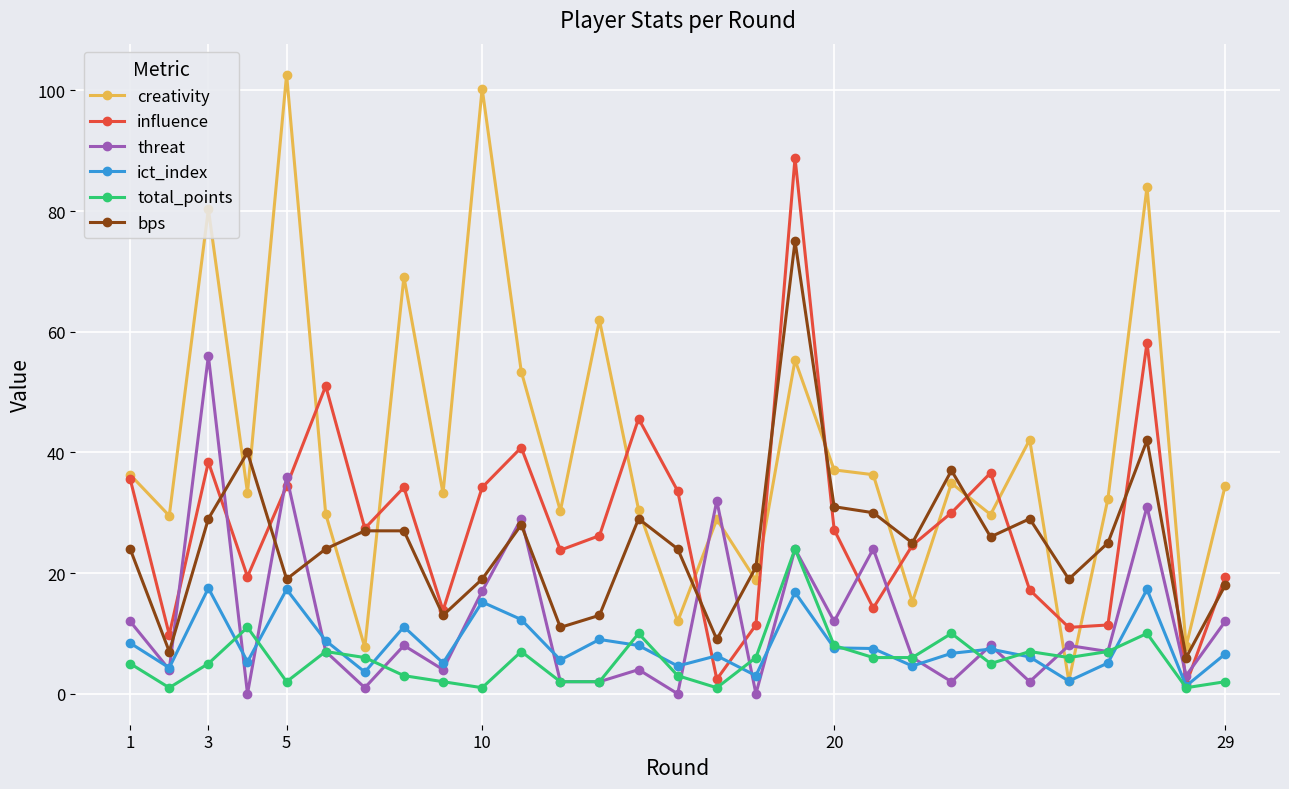

How many values in the influence series are below 27?

14